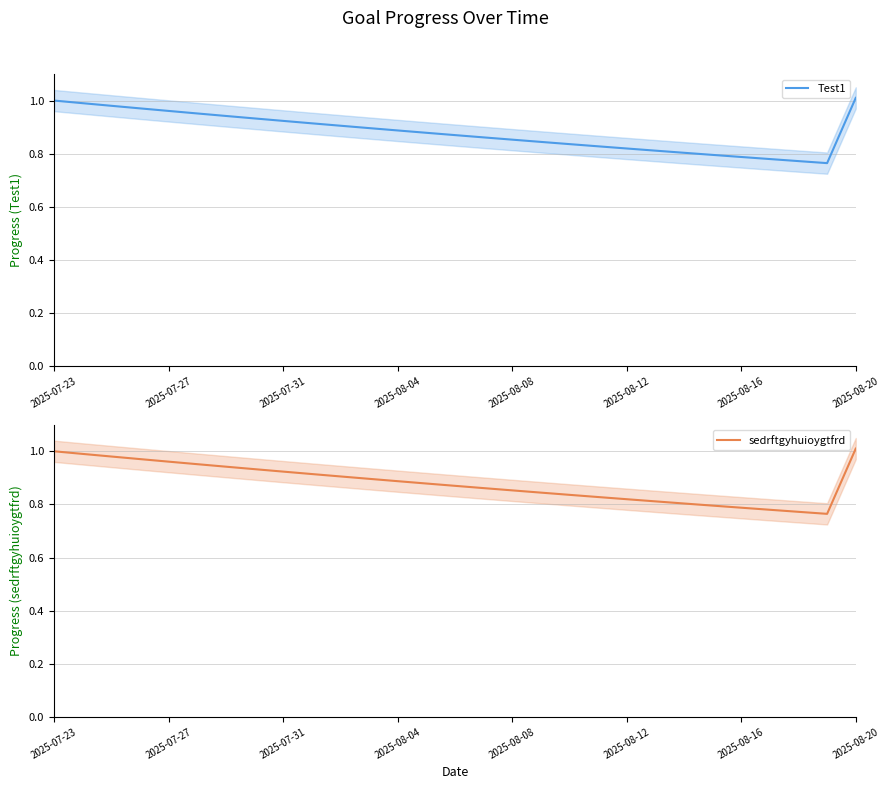

What are all the series names shown in the legend?

Test1, sedrftgyhuioygtfrd